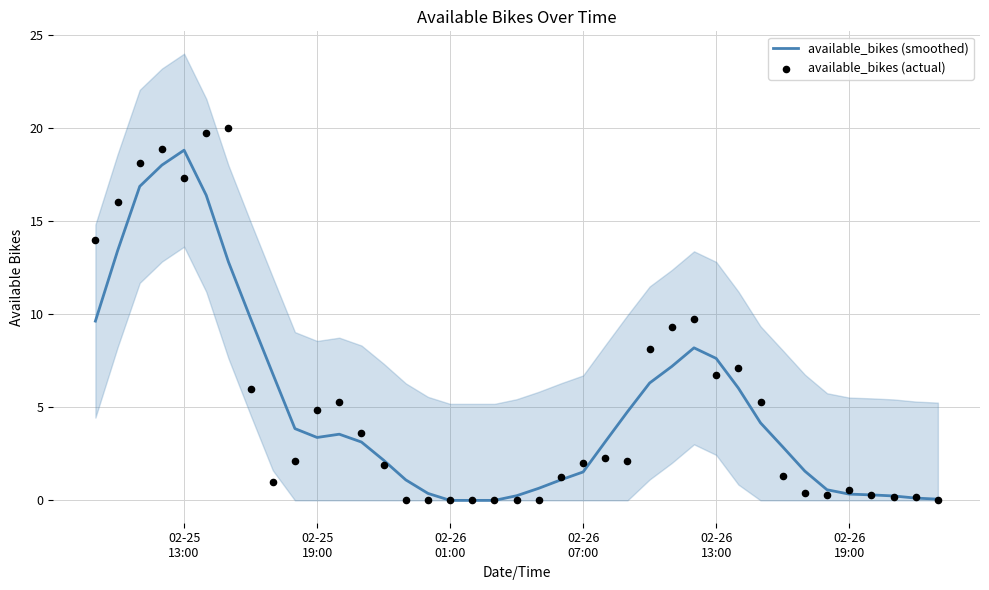

Which series reaches the minimum Y coordinate?

available_bikes (smoothed)